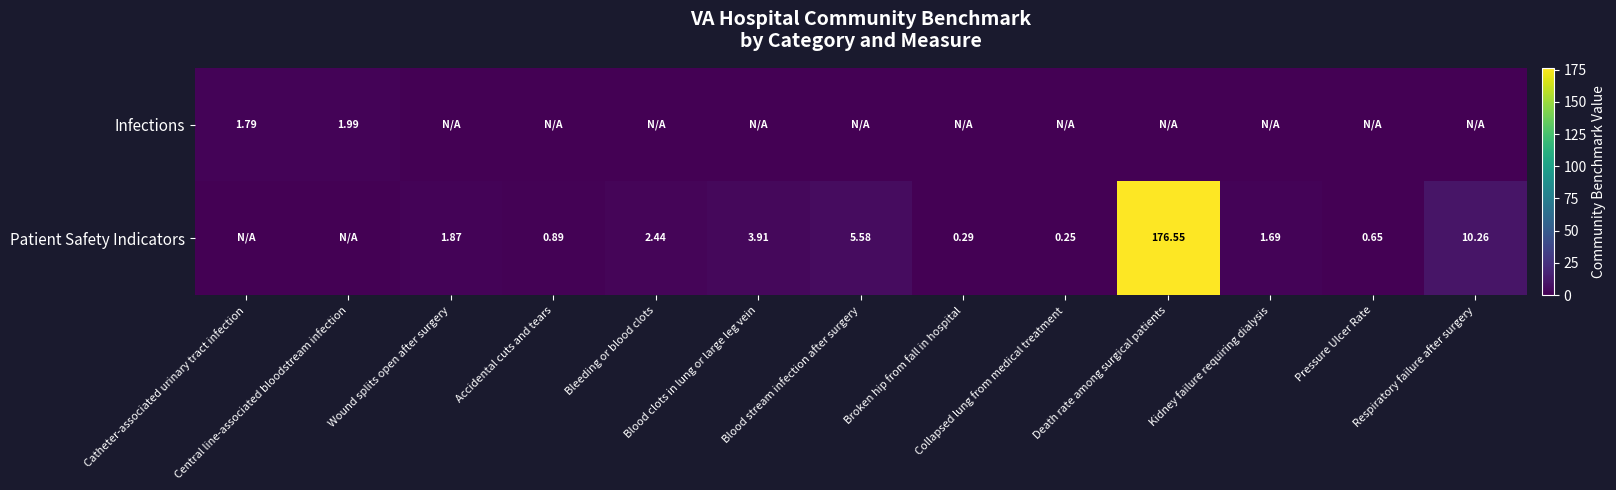

True or false: Patient Safety Indicators has a value of 0.1 at Broken hip from fall in hospital.

False